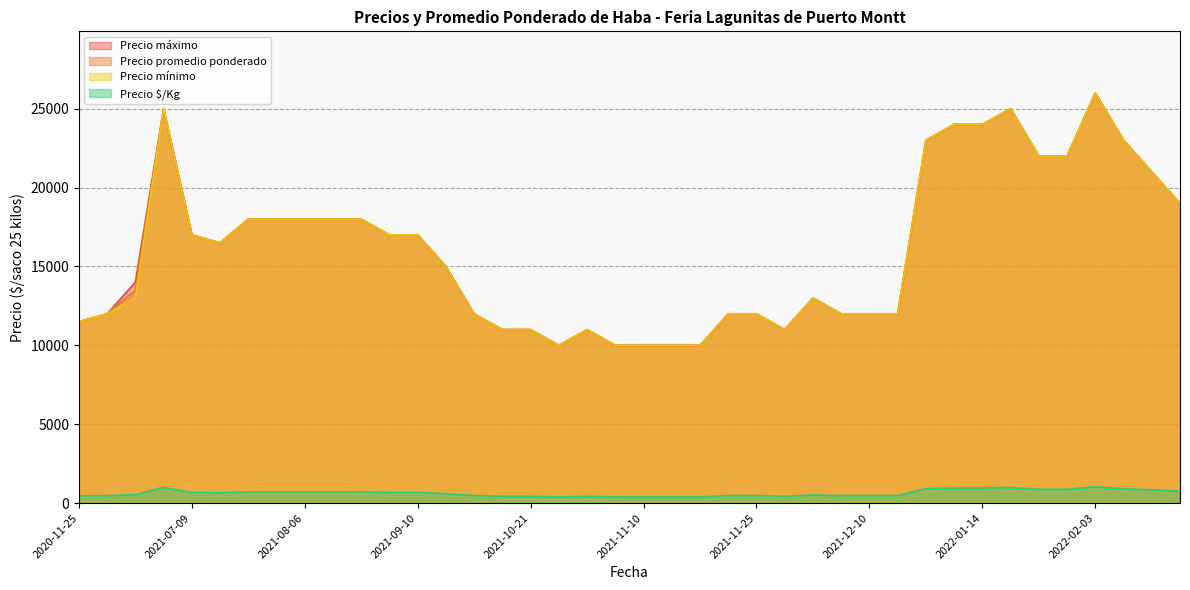

What is the label of the 3rd point from the right?

2021-12-09